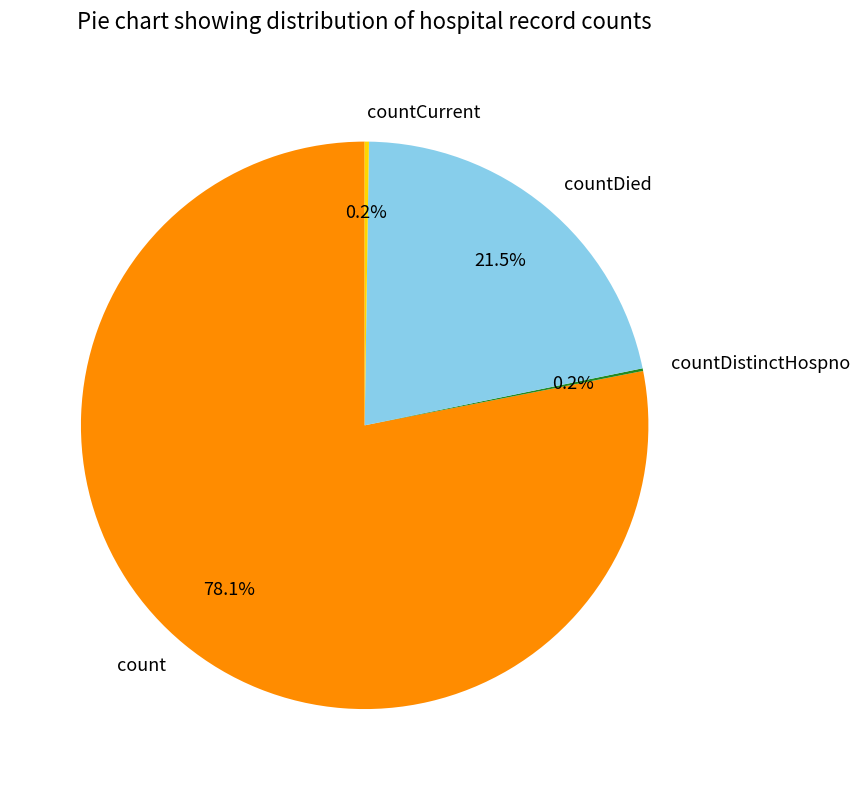

Which category has the biggest portion of the pie?

count